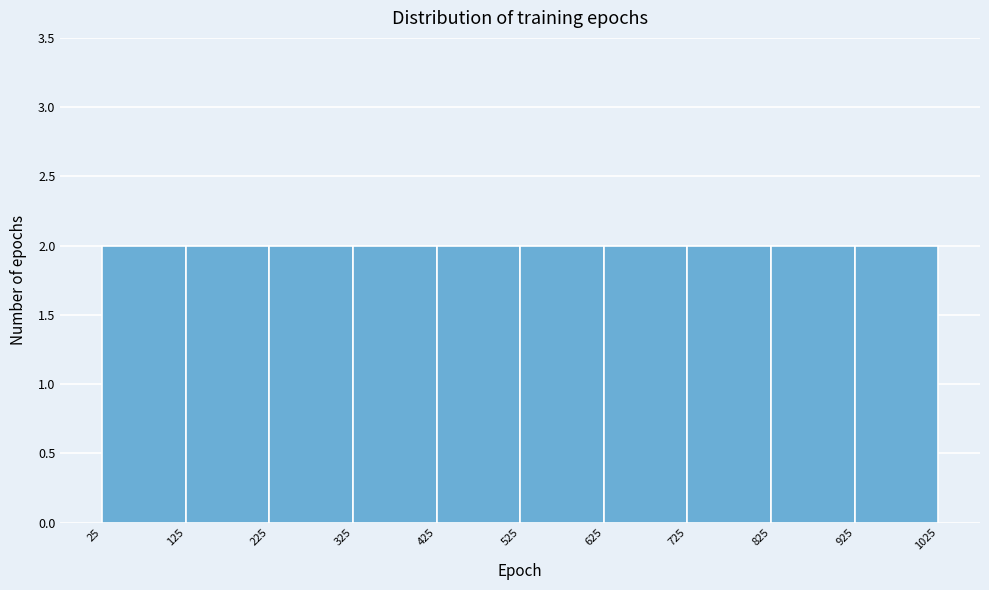

Reading left to right, transcribe this chart: for each bar, give the range it covers on the x-axis and its height. The values are not printed on the chart, so give them approximately, as read against the axis.

25 to 125: 2
125 to 225: 2
225 to 325: 2
325 to 425: 2
425 to 525: 2
525 to 625: 2
625 to 725: 2
725 to 825: 2
825 to 925: 2
925 to 1025: 2